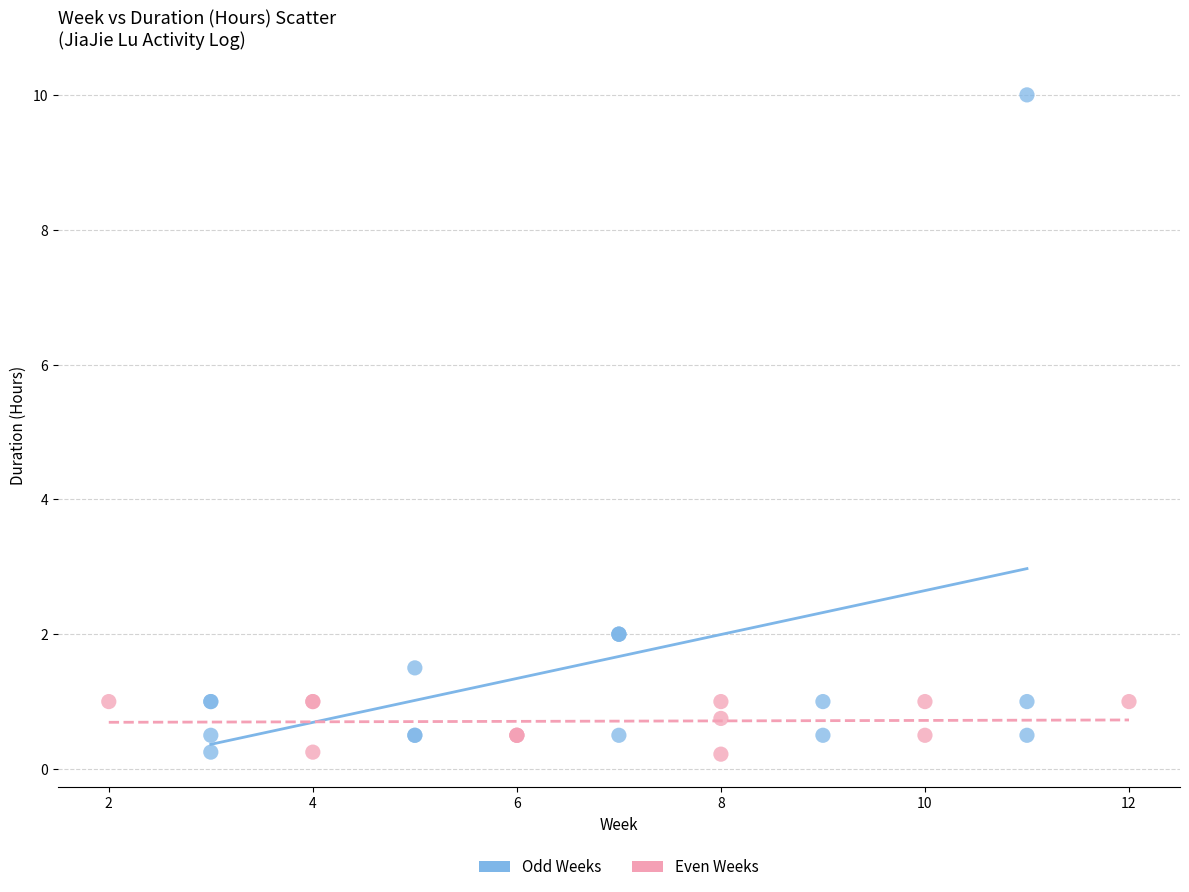

What are all the series names shown in the legend?

Odd Weeks, Even Weeks